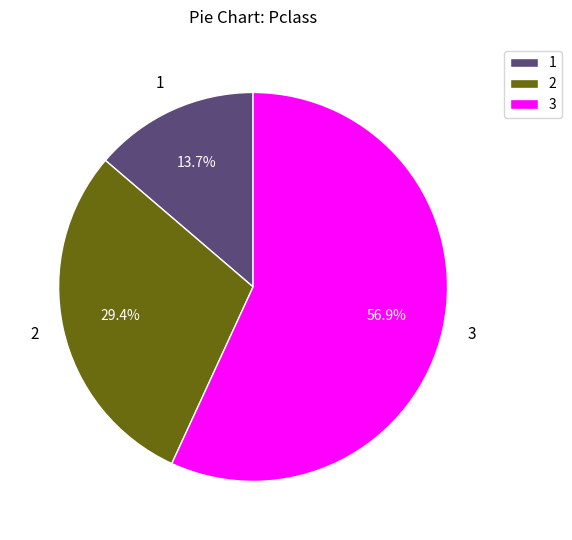

Between 3 and 1, which is larger?

3